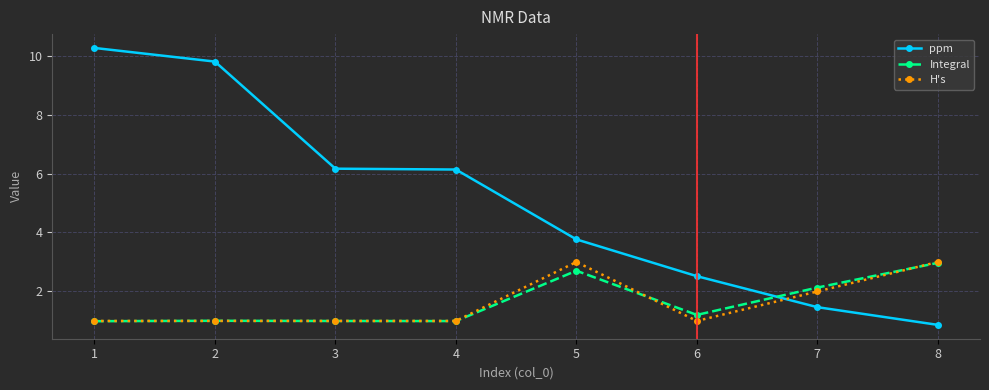

At which category does the chart reach its minimum across all series?

8